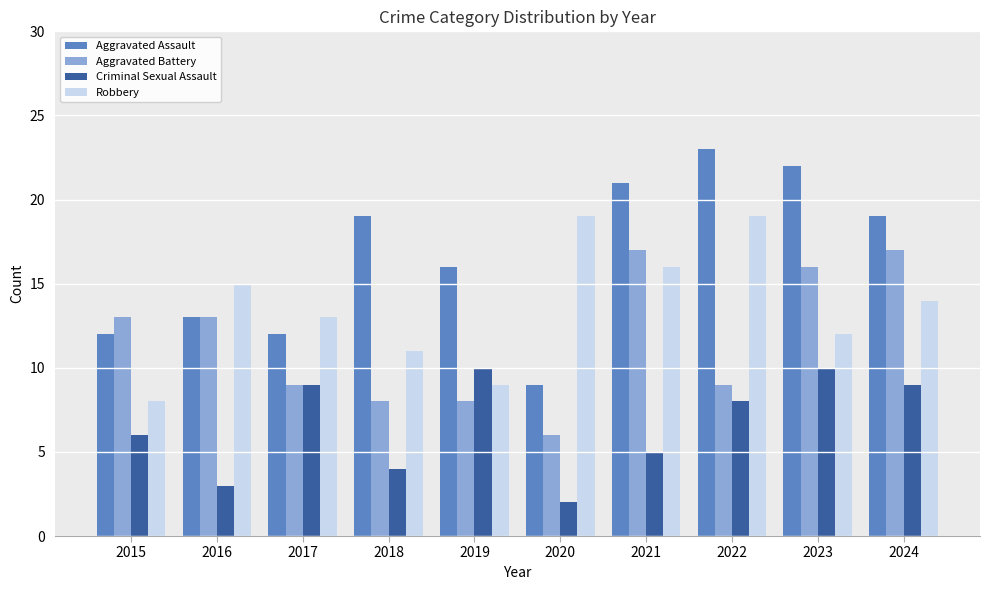

Reading left to right, what are all the values shown in this chart?

Aggravated Assault: 2015=12	2016=13	2017=12	2018=19	2019=16	2020=9	2021=21	2022=23	2023=22	2024=19
Aggravated Battery: 2015=13	2016=13	2017=9	2018=8	2019=8	2020=6	2021=17	2022=9	2023=16	2024=17
Criminal Sexual Assault: 2015=6	2016=3	2017=9	2018=4	2019=10	2020=2	2021=5	2022=8	2023=10	2024=9
Robbery: 2015=8	2016=15	2017=13	2018=11	2019=9	2020=19	2021=16	2022=19	2023=12	2024=14